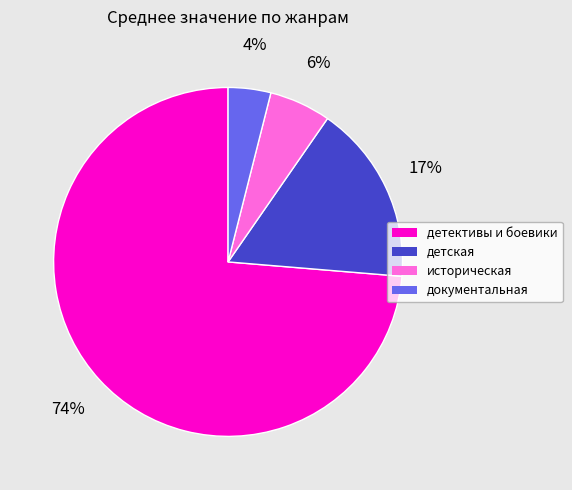

Is there any slice that represents more than half of the pie?

Yes